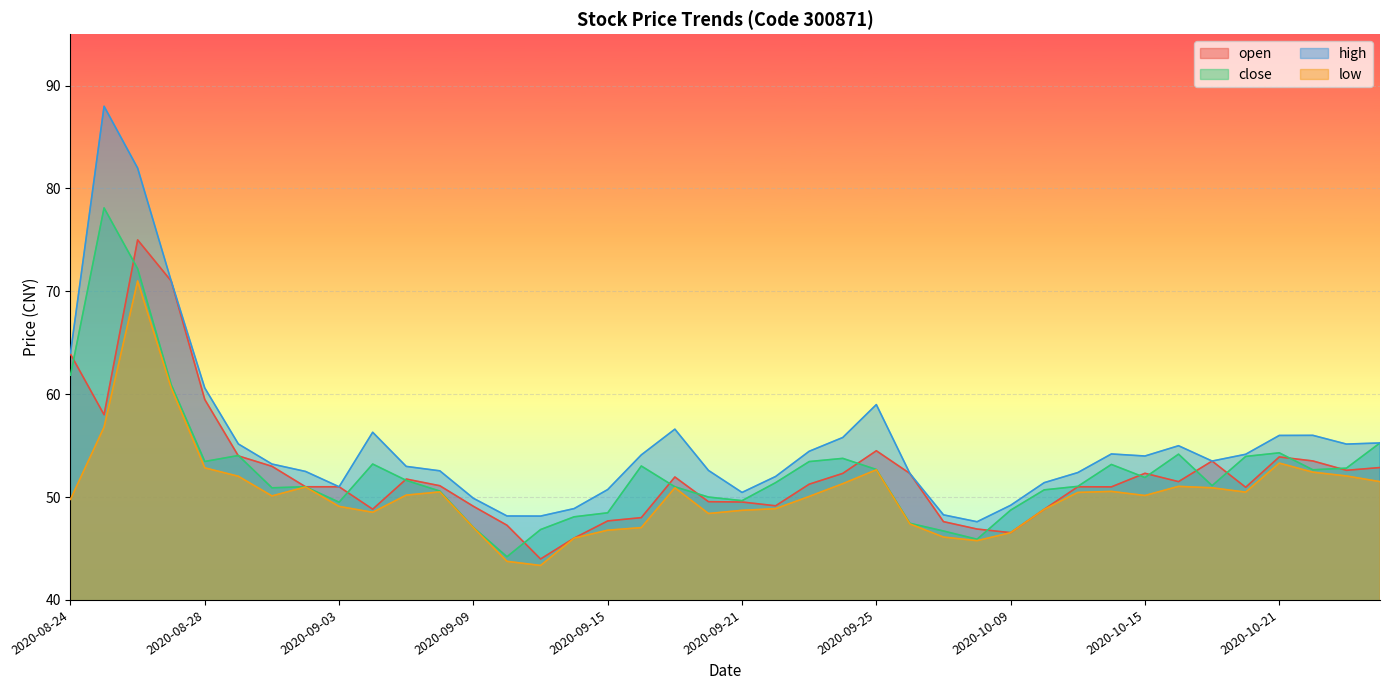

What is the total value across all series at 2020-09-03?

200.6